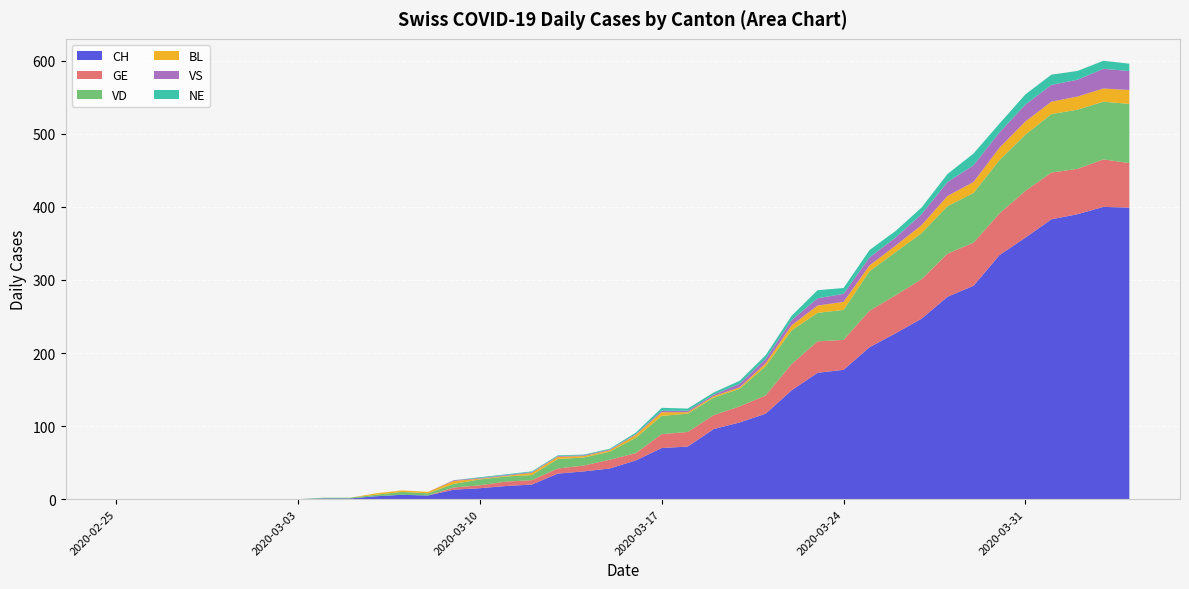

Reading left to right, list all the values displayed in this chart.

CH: 2020-02-25=0	2020-02-26=0	2020-02-27=0	2020-02-28=0	2020-02-29=0	2020-03-01=0	2020-03-02=0	2020-03-03=0	2020-03-04=1	2020-03-05=1	2020-03-06=4	2020-03-07=6	2020-03-08=5	2020-03-09=13	2020-03-10=15	2020-03-11=18	2020-03-12=20	2020-03-13=35	2020-03-14=38	2020-03-15=42	2020-03-16=53	2020-03-17=70	2020-03-18=72	2020-03-19=96	2020-03-20=105	2020-03-21=117	2020-03-22=149	2020-03-23=173	2020-03-24=177	2020-03-25=208	2020-03-26=227	2020-03-27=247	2020-03-28=277	2020-03-29=292	2020-03-30=334	2020-03-31=358	2020-04-01=383	2020-04-02=390	2020-04-03=400	2020-04-04=399
GE: 2020-02-25=0	2020-02-26=0	2020-02-27=0	2020-02-28=0	2020-02-29=0	2020-03-01=0	2020-03-02=0	2020-03-03=0	2020-03-04=0	2020-03-05=0	2020-03-06=0	2020-03-07=0	2020-03-08=0	2020-03-09=3	2020-03-10=4	2020-03-11=6	2020-03-12=6	2020-03-13=7	2020-03-14=8	2020-03-15=12	2020-03-16=10	2020-03-17=19	2020-03-18=20	2020-03-19=19	2020-03-20=22	2020-03-21=25	2020-03-22=36	2020-03-23=43	2020-03-24=41	2020-03-25=50	2020-03-26=52	2020-03-27=54	2020-03-28=59	2020-03-29=59	2020-03-30=57	2020-03-31=64	2020-04-01=64	2020-04-02=62	2020-04-03=65	2020-04-04=61
VD: 2020-02-25=0	2020-02-26=0	2020-02-27=0	2020-02-28=0	2020-02-29=0	2020-03-01=0	2020-03-02=0	2020-03-03=0	2020-03-04=1	2020-03-05=1	2020-03-06=2	2020-03-07=4	2020-03-08=3	2020-03-09=5	2020-03-10=8	2020-03-11=7	2020-03-12=7	2020-03-13=13	2020-03-14=11	2020-03-15=11	2020-03-16=21	2020-03-17=25	2020-03-18=25	2020-03-19=24	2020-03-20=24	2020-03-21=40	2020-03-22=46	2020-03-23=39	2020-03-24=41	2020-03-25=54	2020-03-26=59	2020-03-27=63	2020-03-28=65	2020-03-29=68	2020-03-30=73	2020-03-31=77	2020-04-01=80	2020-04-02=81	2020-04-03=79	2020-04-04=81
BL: 2020-02-25=0	2020-02-26=0	2020-02-27=0	2020-02-28=0	2020-02-29=0	2020-03-01=0	2020-03-02=0	2020-03-03=0	2020-03-04=0	2020-03-05=0	2020-03-06=2	2020-03-07=2	2020-03-08=2	2020-03-09=4	2020-03-10=1	2020-03-11=1	2020-03-12=3	2020-03-13=3	2020-03-14=2	2020-03-15=2	2020-03-16=4	2020-03-17=5	2020-03-18=2	2020-03-19=2	2020-03-20=2	2020-03-21=4	2020-03-22=7	2020-03-23=10	2020-03-24=11	2020-03-25=8	2020-03-26=9	2020-03-27=11	2020-03-28=14	2020-03-29=15	2020-03-30=17	2020-03-31=18	2020-04-01=17	2020-04-02=18	2020-04-03=18	2020-04-04=19
VS: 2020-02-25=0	2020-02-26=0	2020-02-27=0	2020-02-28=0	2020-02-29=0	2020-03-01=0	2020-03-02=0	2020-03-03=0	2020-03-04=0	2020-03-05=0	2020-03-06=0	2020-03-07=0	2020-03-08=0	2020-03-09=1	2020-03-10=1	2020-03-11=1	2020-03-12=1	2020-03-13=1	2020-03-14=1	2020-03-15=1	2020-03-16=1	2020-03-17=2	2020-03-18=2	2020-03-19=2	2020-03-20=5	2020-03-21=6	2020-03-22=7	2020-03-23=10	2020-03-24=11	2020-03-25=11	2020-03-26=11	2020-03-27=15	2020-03-28=19	2020-03-29=23	2020-03-30=21	2020-03-31=23	2020-04-01=23	2020-04-02=23	2020-04-03=27	2020-04-04=26
NE: 2020-02-25=0	2020-02-26=0	2020-02-27=0	2020-02-28=0	2020-02-29=0	2020-03-01=0	2020-03-02=0	2020-03-03=0	2020-03-04=0	2020-03-05=0	2020-03-06=0	2020-03-07=0	2020-03-08=0	2020-03-09=0	2020-03-10=1	2020-03-11=1	2020-03-12=1	2020-03-13=1	2020-03-14=1	2020-03-15=1	2020-03-16=2	2020-03-17=4	2020-03-18=3	2020-03-19=3	2020-03-20=4	2020-03-21=5	2020-03-22=6	2020-03-23=11	2020-03-24=8	2020-03-25=10	2020-03-26=9	2020-03-27=9	2020-03-28=11	2020-03-29=16	2020-03-30=12	2020-03-31=14	2020-04-01=14	2020-04-02=12	2020-04-03=11	2020-04-04=10